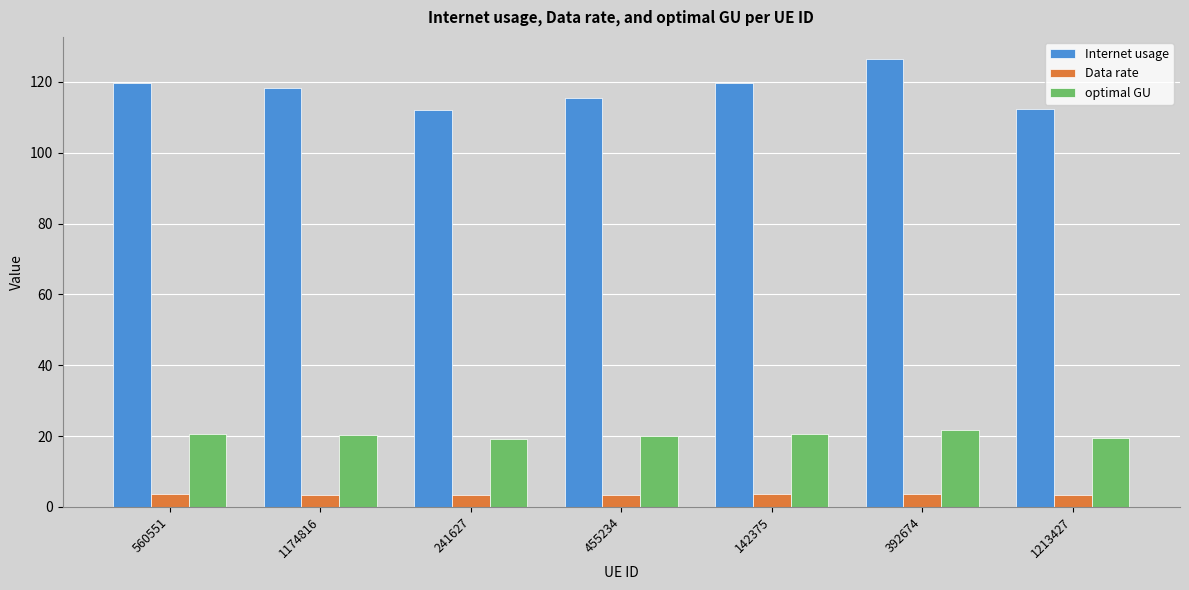

The value of Internet usage at 1213427 is 112.4. True or false?

True